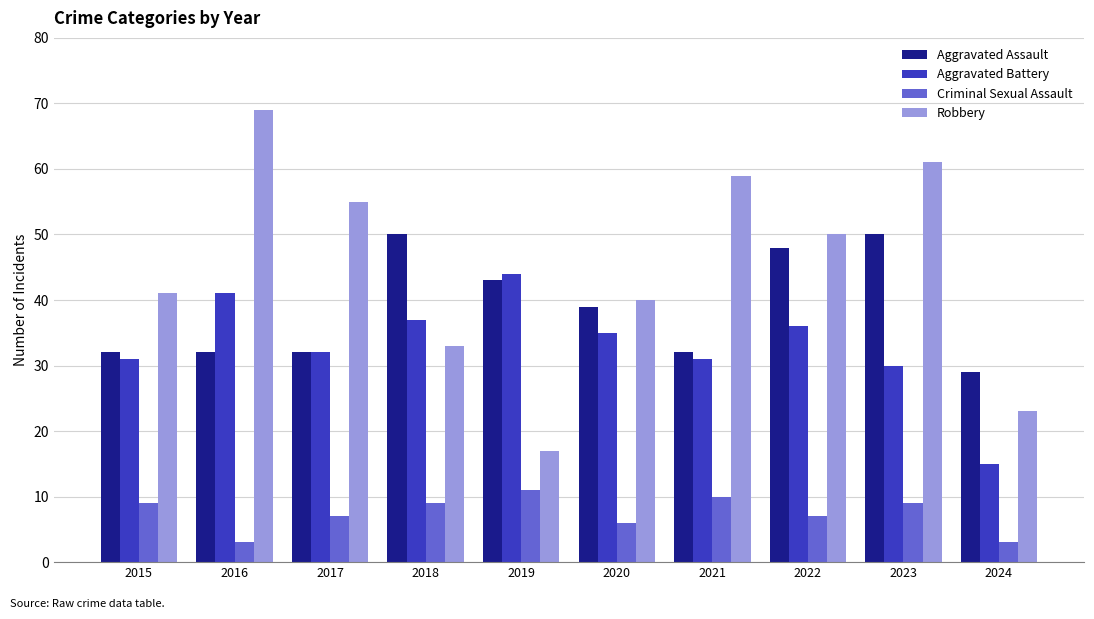

Count the Criminal Sexual Assault values in the range 6 to 9.

6